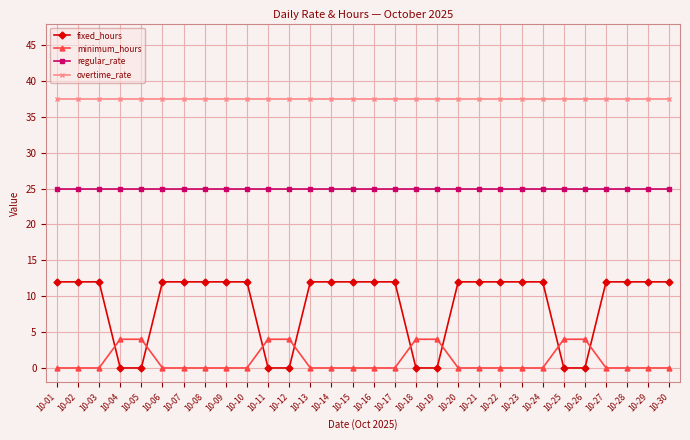

Rank the series by their maximum value, from lowest to highest.

minimum_hours, fixed_hours, regular_rate, overtime_rate